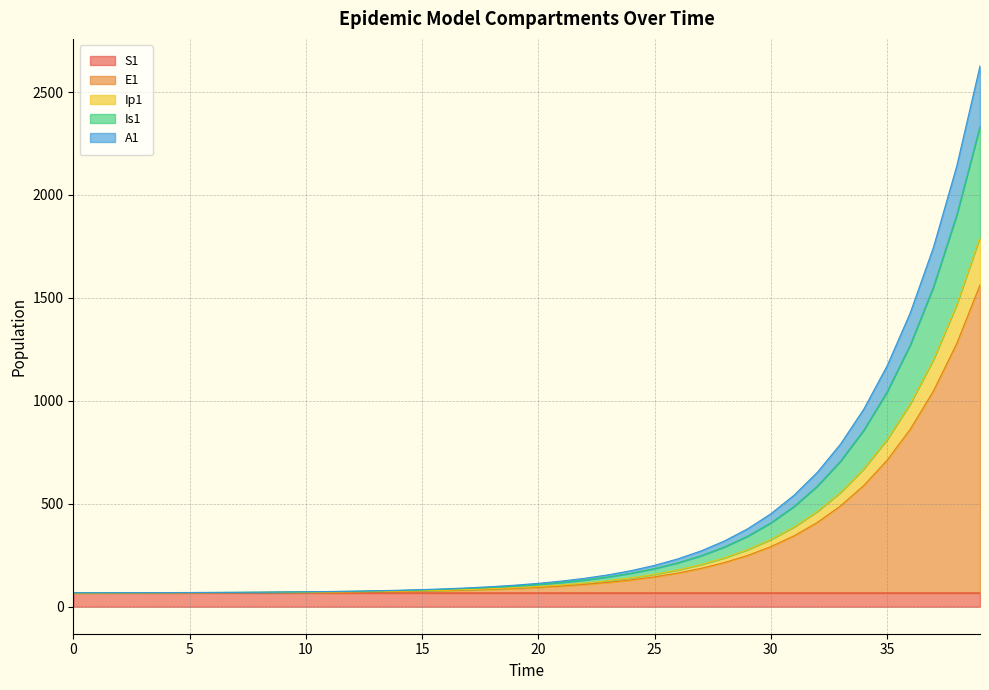

What is the highest value of the S1 series?

66.7